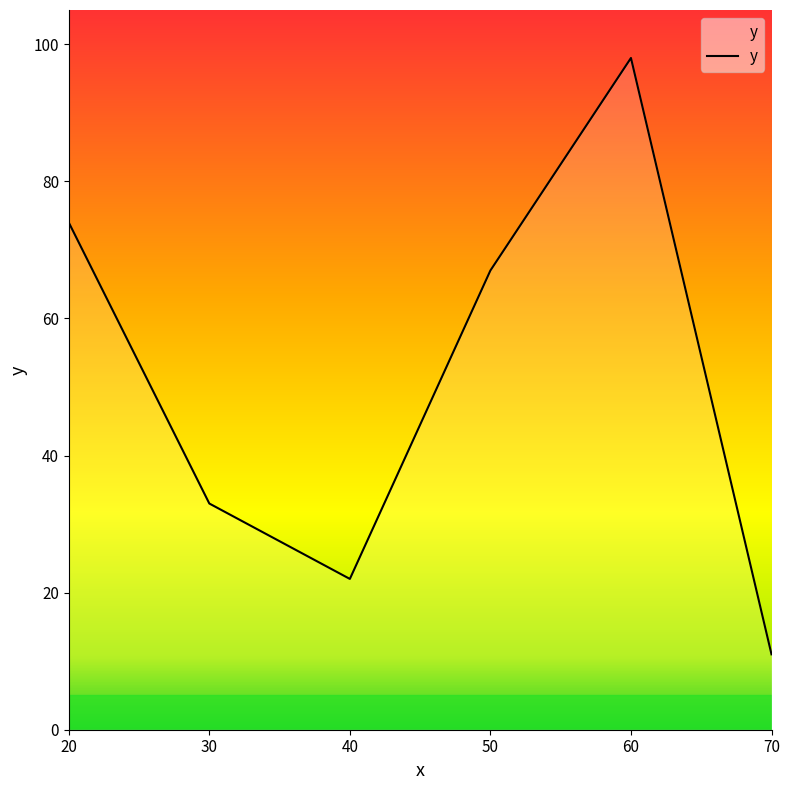

At which category does the chart reach its peak across all series?

60